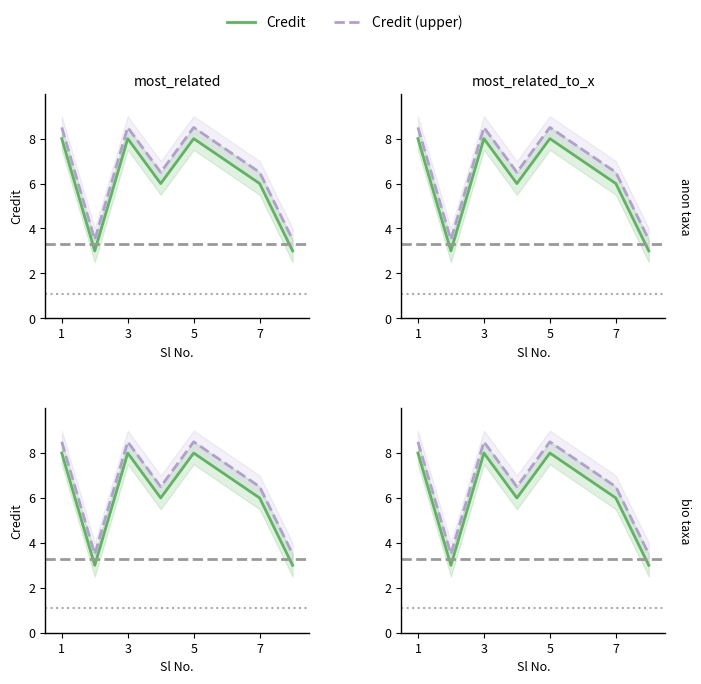

Rank the series by their maximum value, from highest to lowest.

Credit (upper), Credit